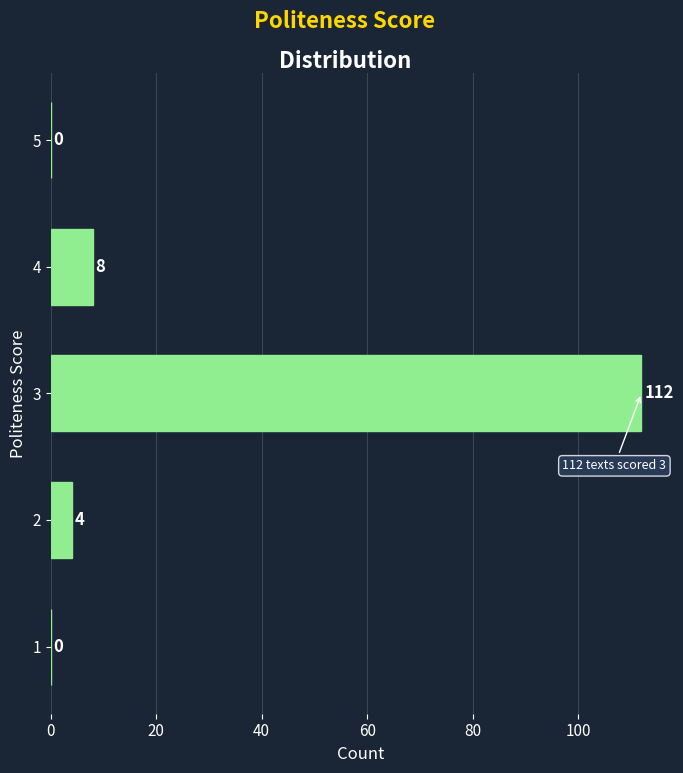

Reading bottom to top, extract all data points from this chart.

1=0	2=4	3=112	4=8	5=0